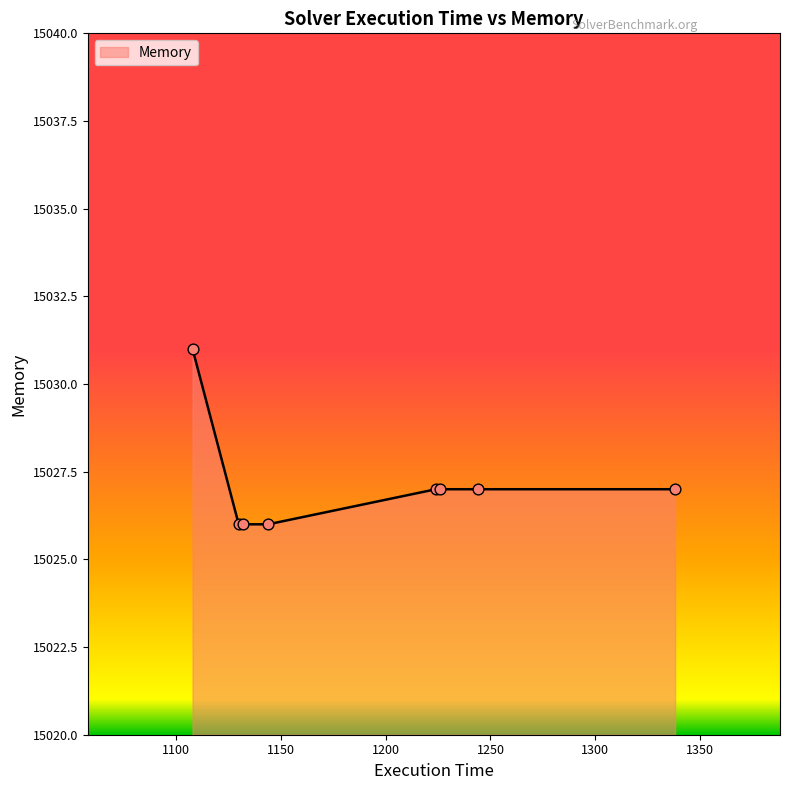

What is the minimum value shown in the chart?

15026